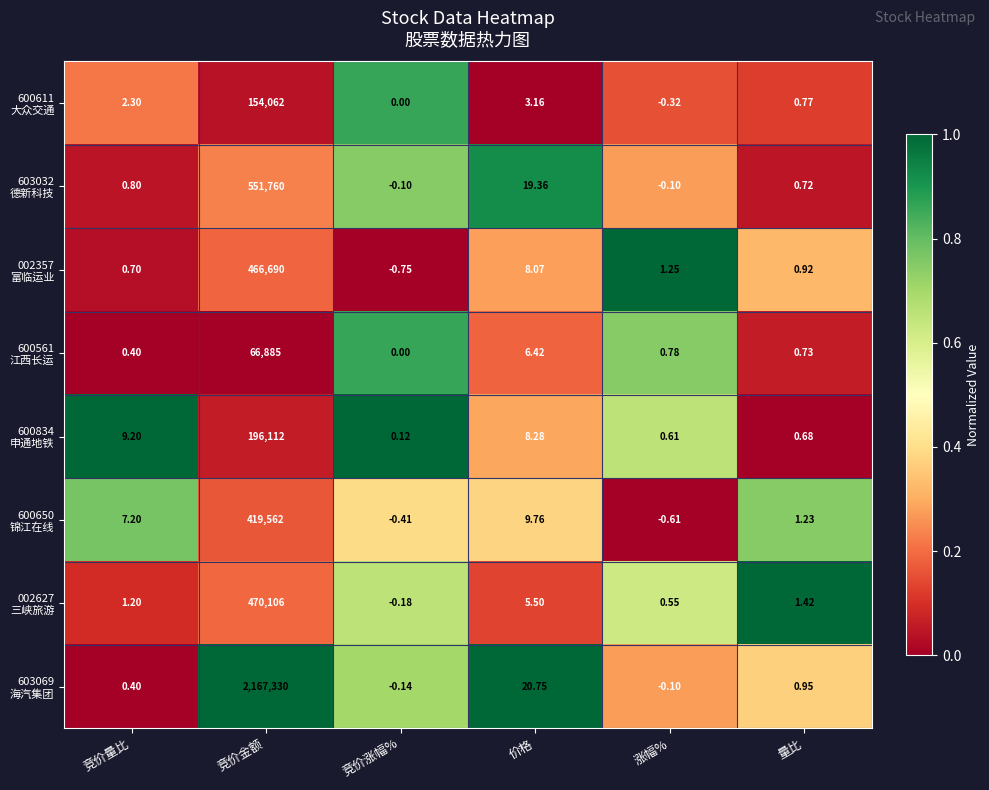

At which category is the sum across all series the highest?

竞价金额